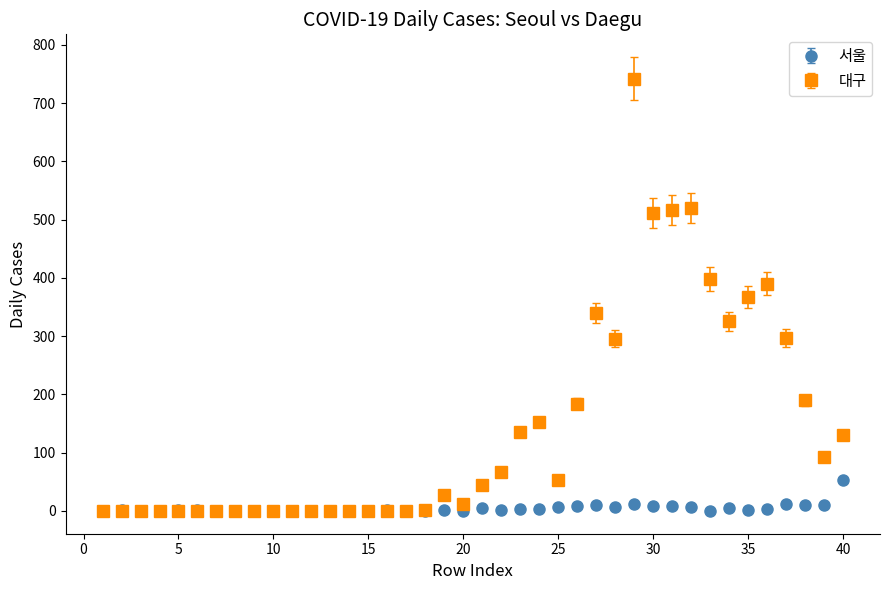

Which series has the largest range (max minus min)?

대구